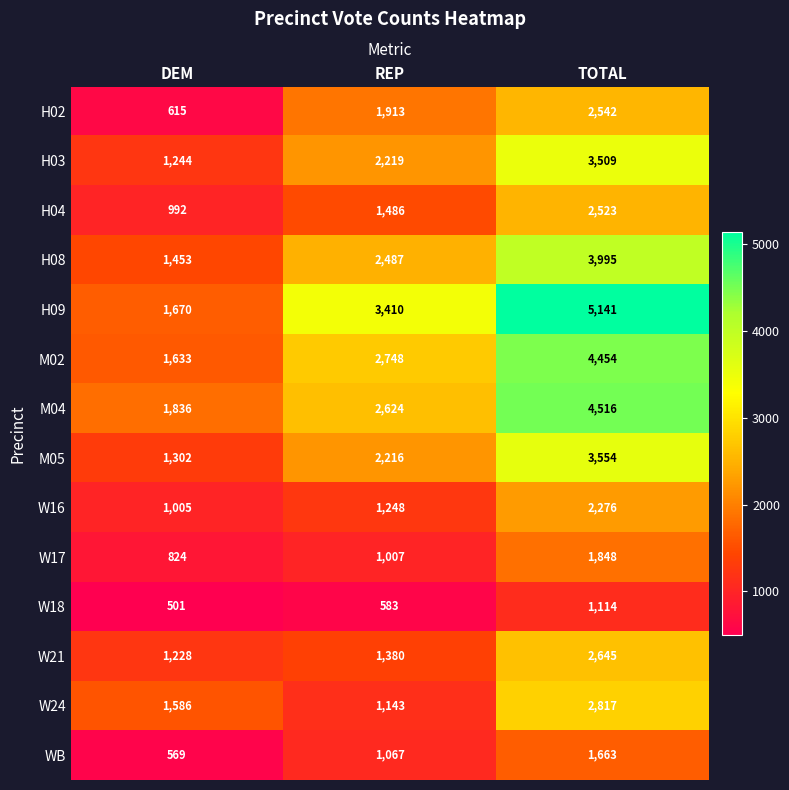

The W18 series shows 501 at DEM. True or false?

True